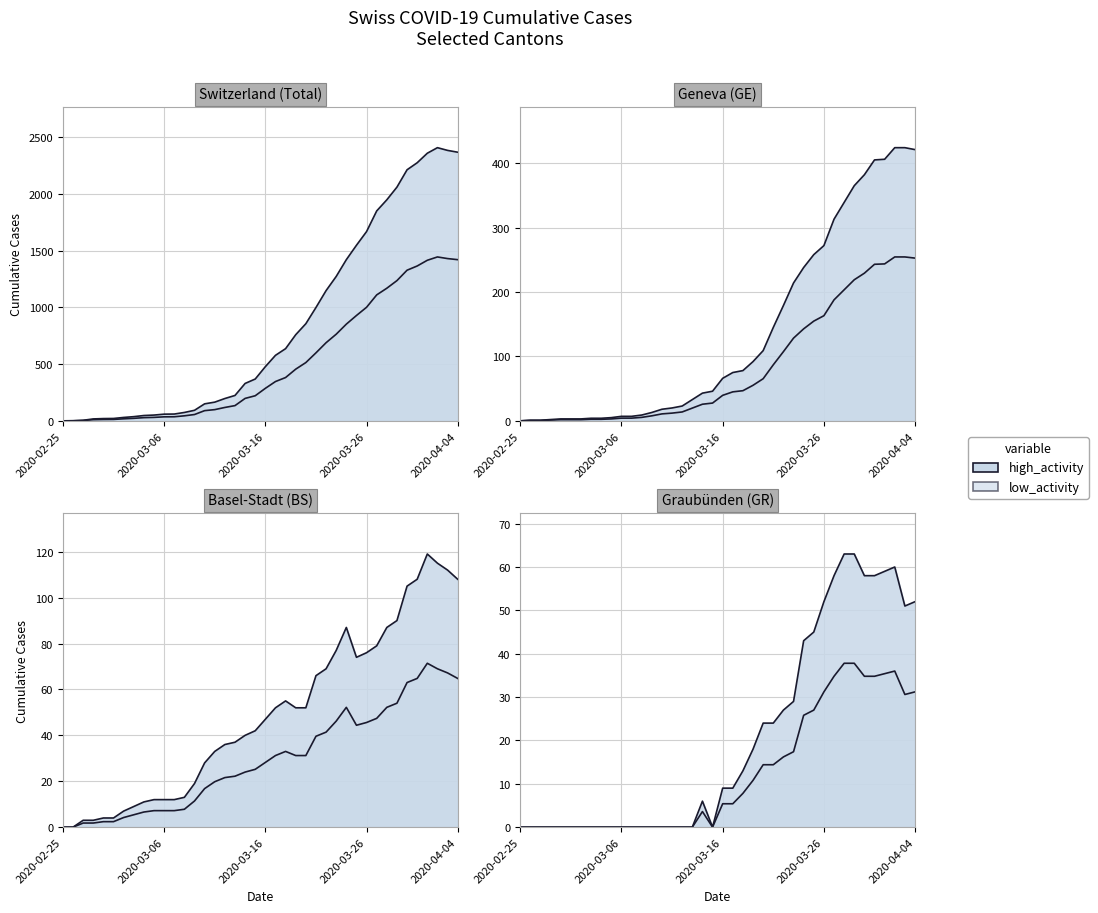

Between 2020-03-08 and 2020-03-14, which is larger?

2020-03-14